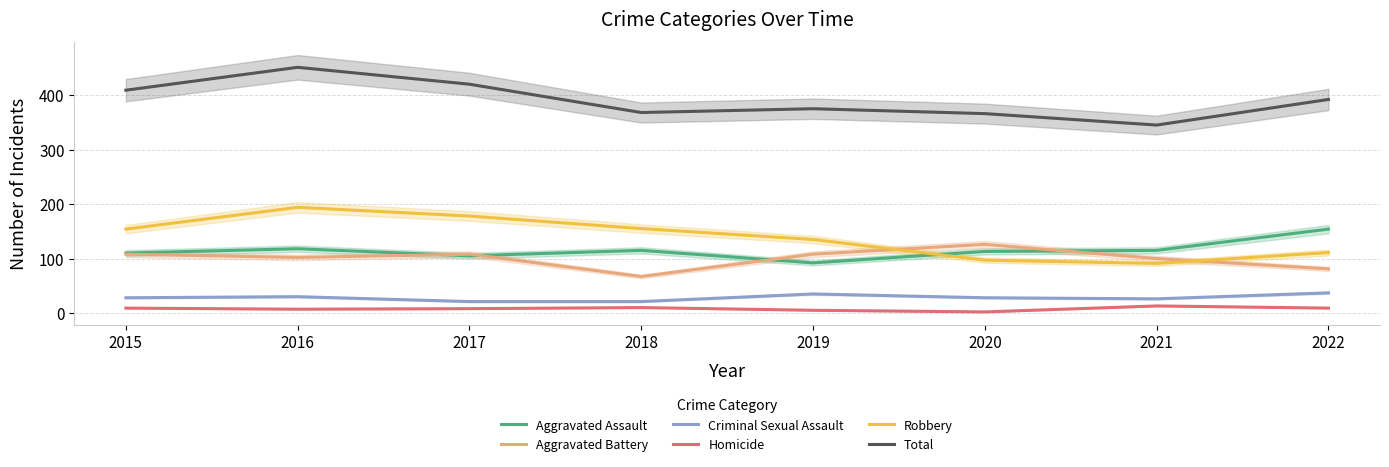

True or false: Total and Aggravated Battery cross at least once.

False